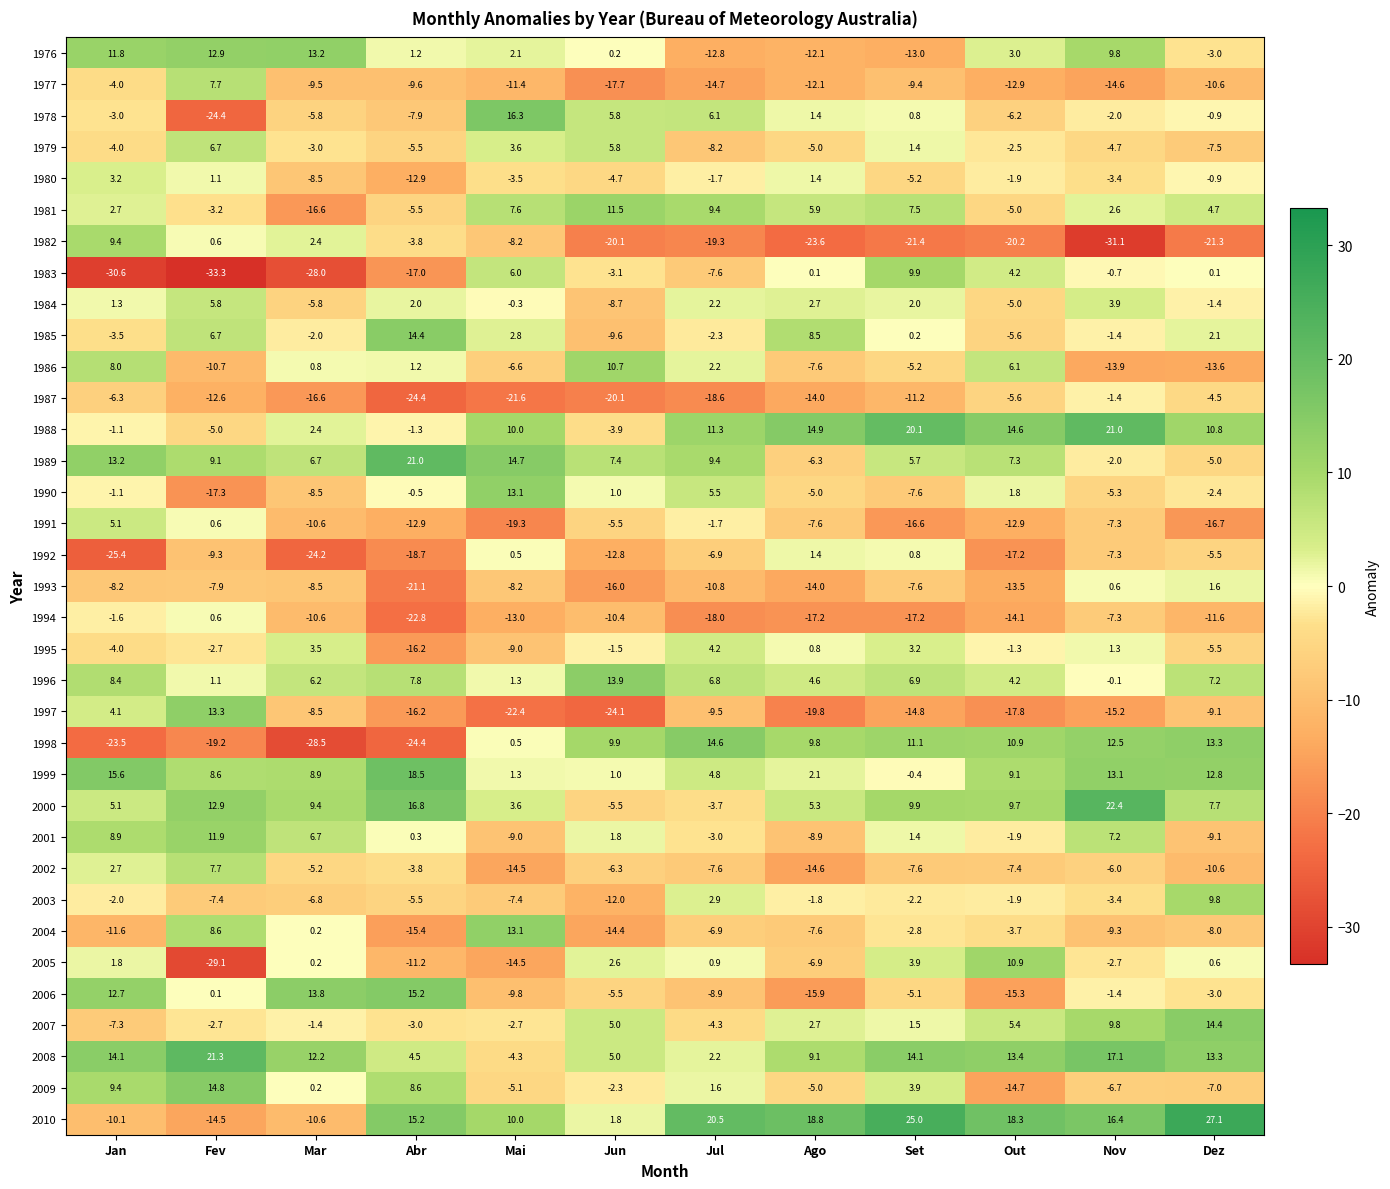

The 1988 series shows -8.3 at Fev. True or false?

False